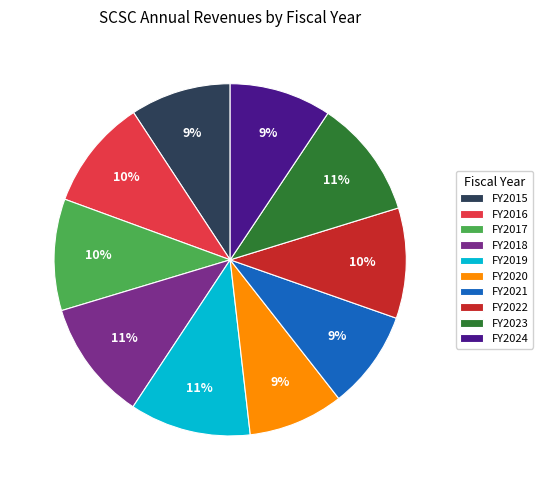

Do FY2016 and FY2017 together represent more than half of the pie?

No